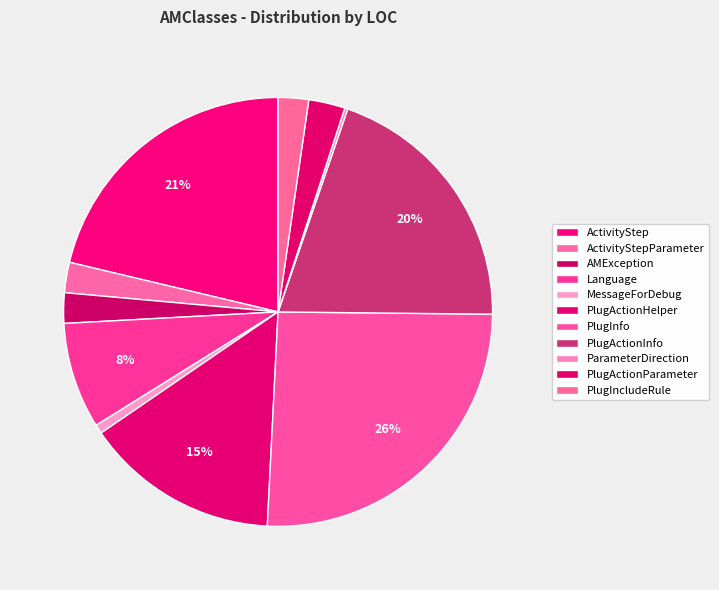

True or false: PlugActionInfo accounts for 20% of the total.

True